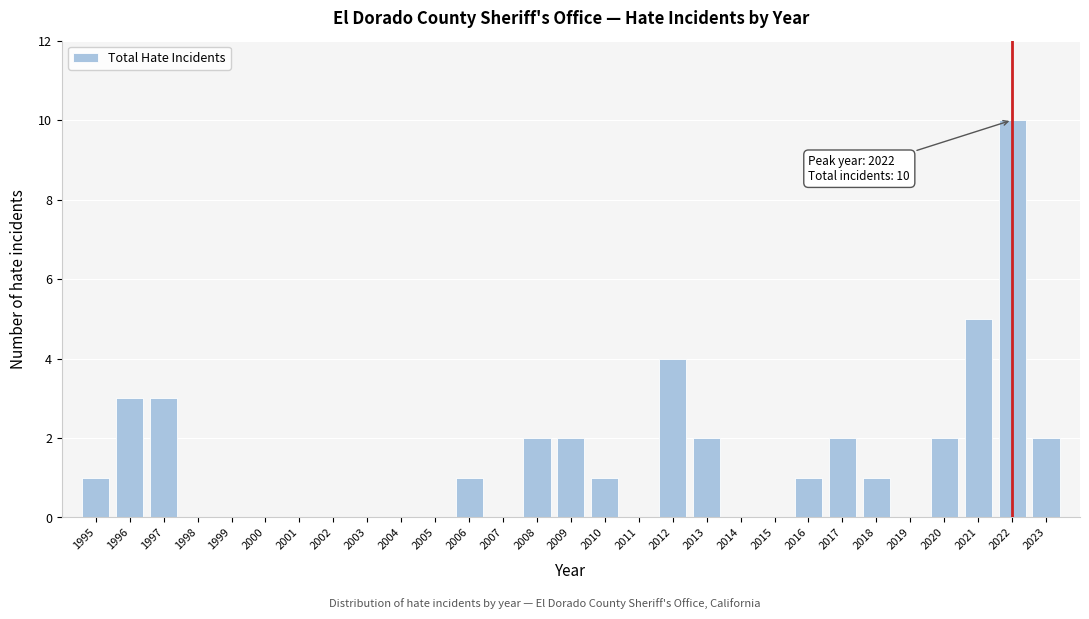

Reading left to right, transcribe all the data shown in this chart.

1995=1	1996=3	1997=3	1998=0	1999=0	2000=0	2001=0	2002=0	2003=0	2004=0	2005=0	2006=1	2007=0	2008=2	2009=2	2010=1	2011=0	2012=4	2013=2	2014=0	2015=0	2016=1	2017=2	2018=1	2019=0	2020=2	2021=5	2022=10	2023=2